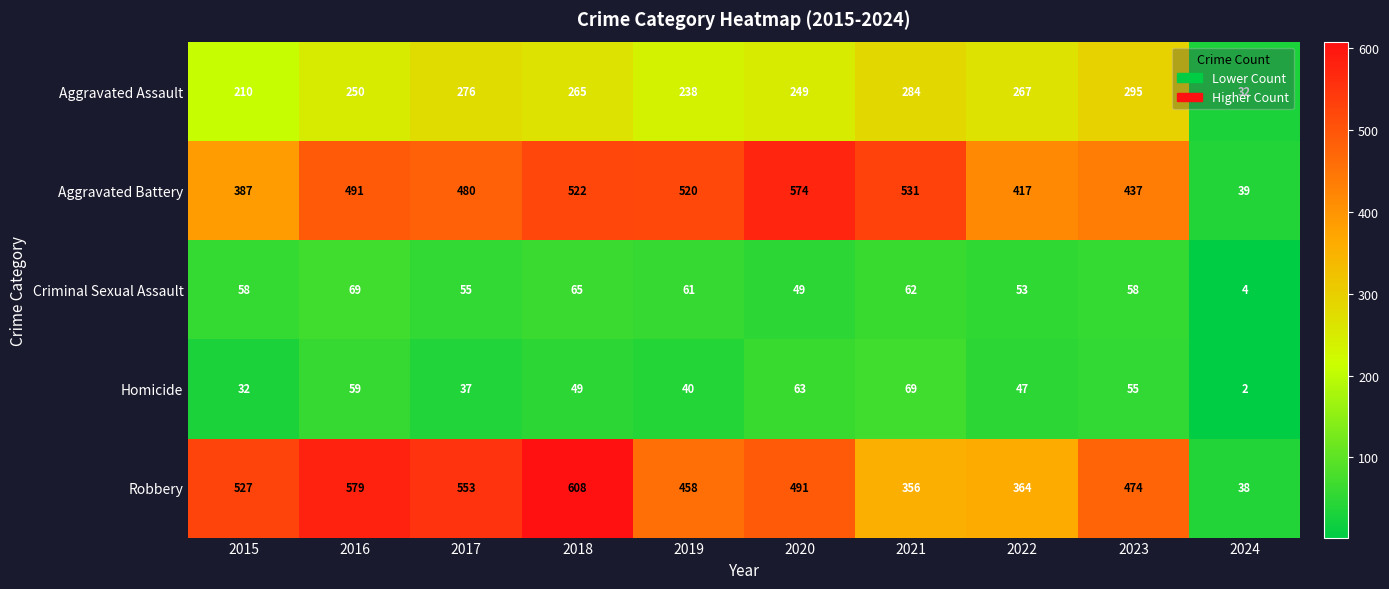

How many values in the Robbery series are below 491?

5